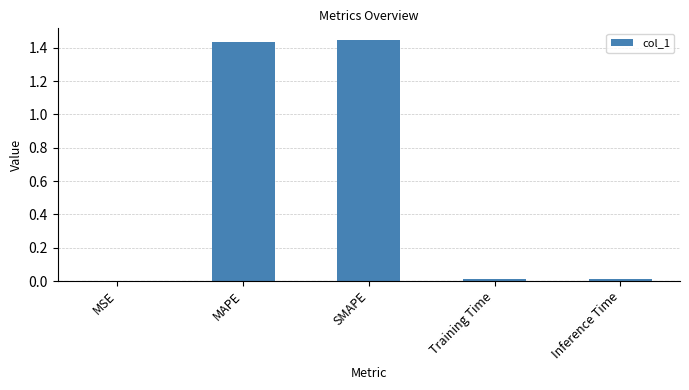

True or false: the data shows 0.0 at Inference Time.

True